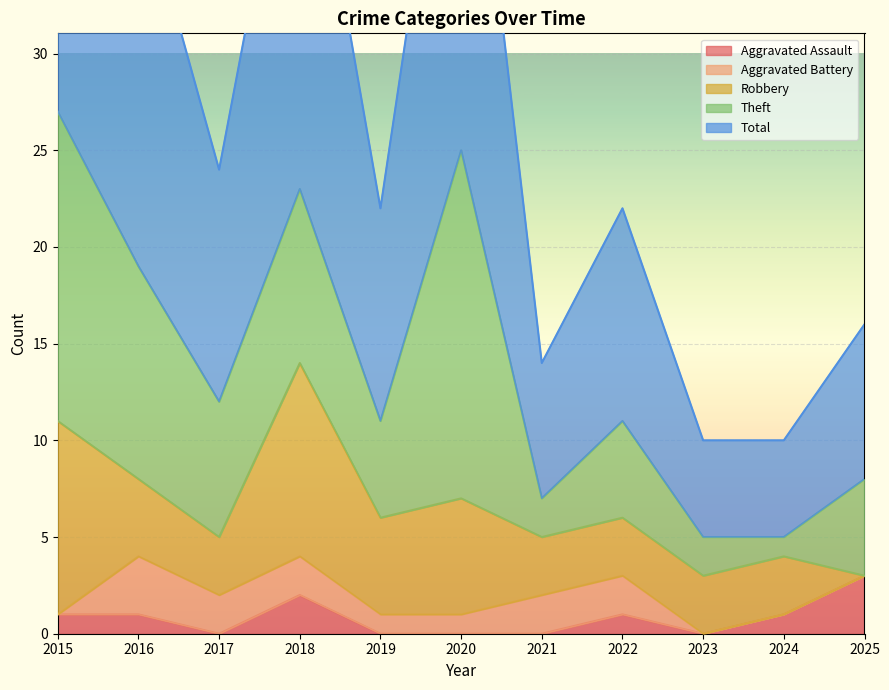

True or false: Aggravated Battery and Total cross at least once.

False